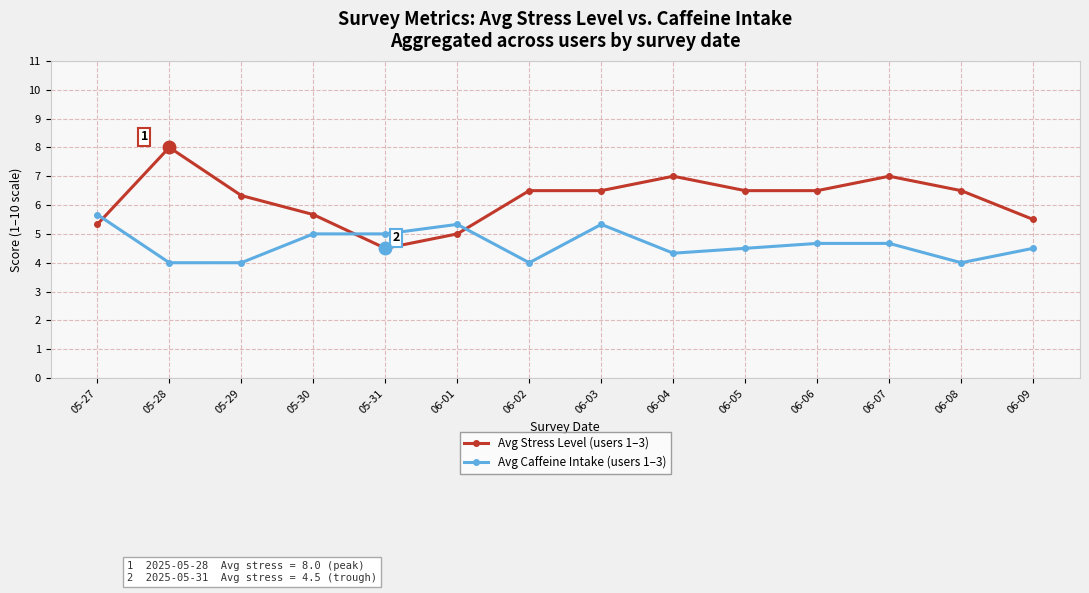

Reading right to left, extract all data points from this chart.

Avg Stress Level (users 1–3): 5.5	6.5	7.0	6.5	6.5	7.0	6.5	6.5	5.0	4.5	5.7	6.3	8.0	5.3
Avg Caffeine Intake (users 1–3): 4.5	4.0	4.7	4.7	4.5	4.3	5.3	4.0	5.3	5.0	5.0	4.0	4.0	5.7